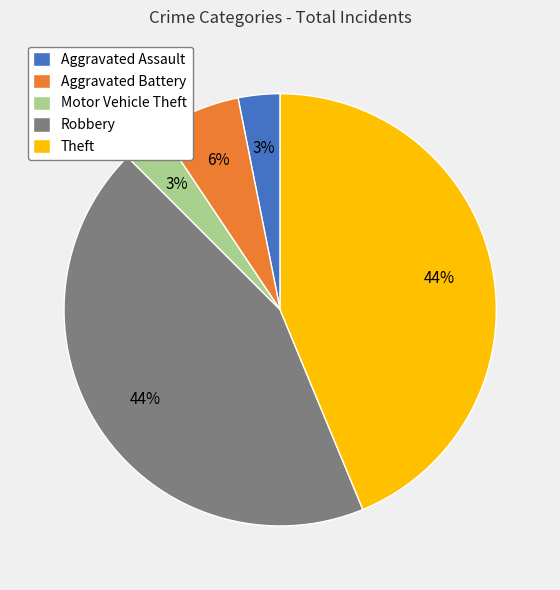

Which has a higher value, Aggravated Battery or Robbery?

Robbery